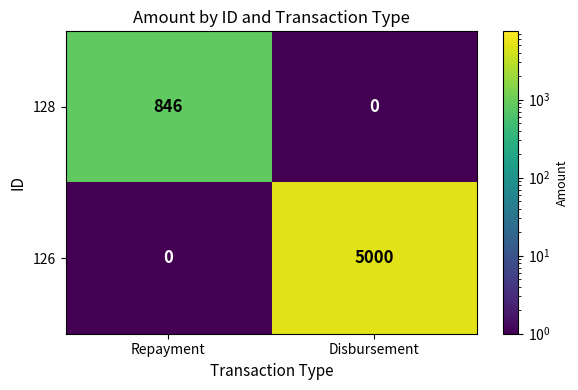

At how many categories does at least one series exceed 4628?

1